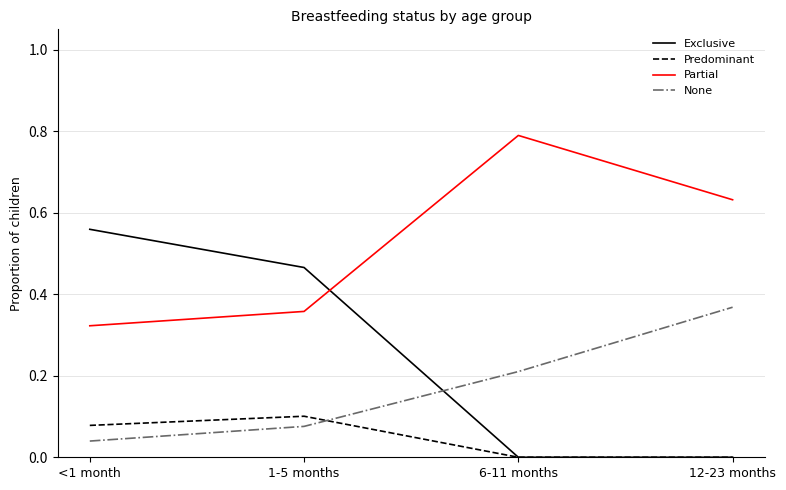

Which series has the largest range (max minus min)?

Exclusive